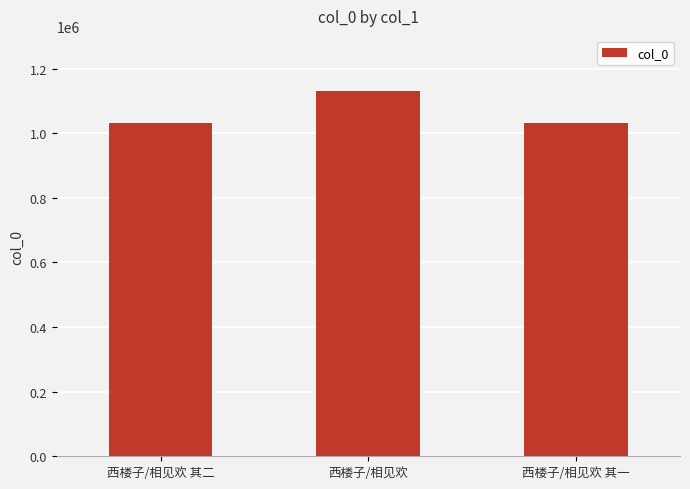

True or false: the data shows 1131774 at 西楼子/相见欢.

True